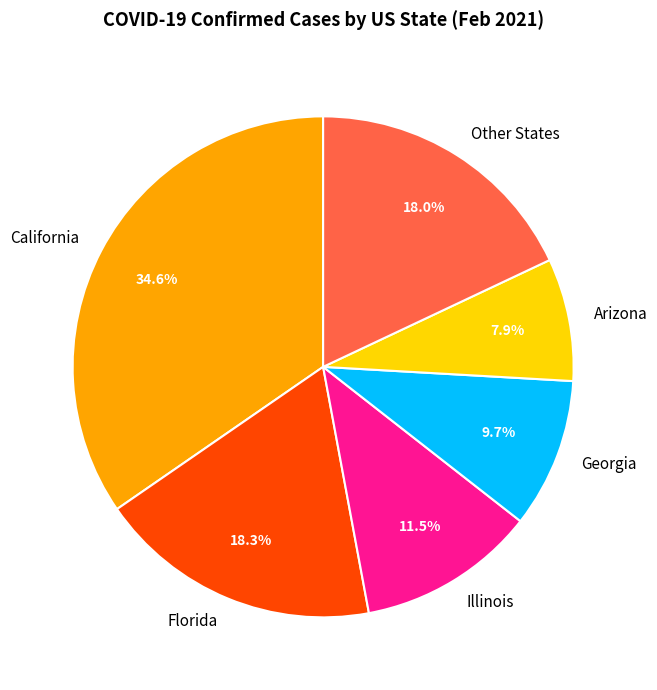

What percentage is NOT represented by Georgia?

90.3%